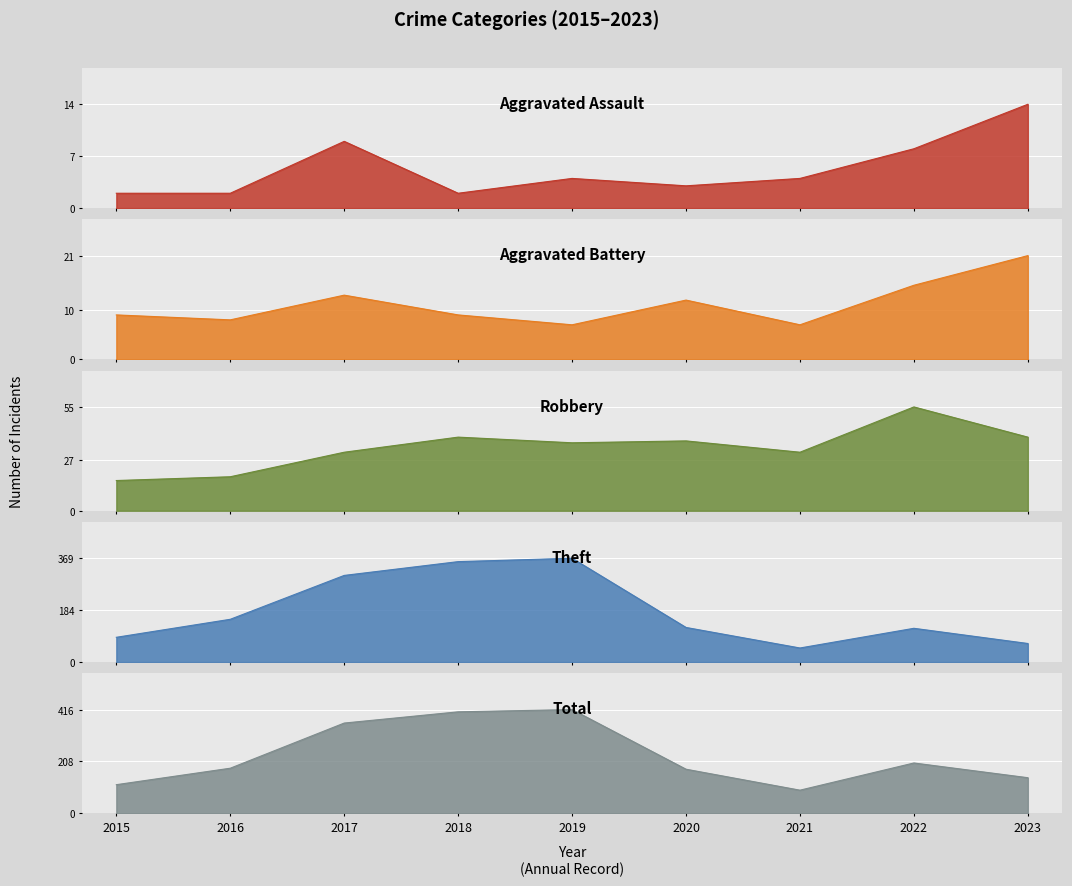

True or false: Aggravated Battery and Total cross at least once.

False